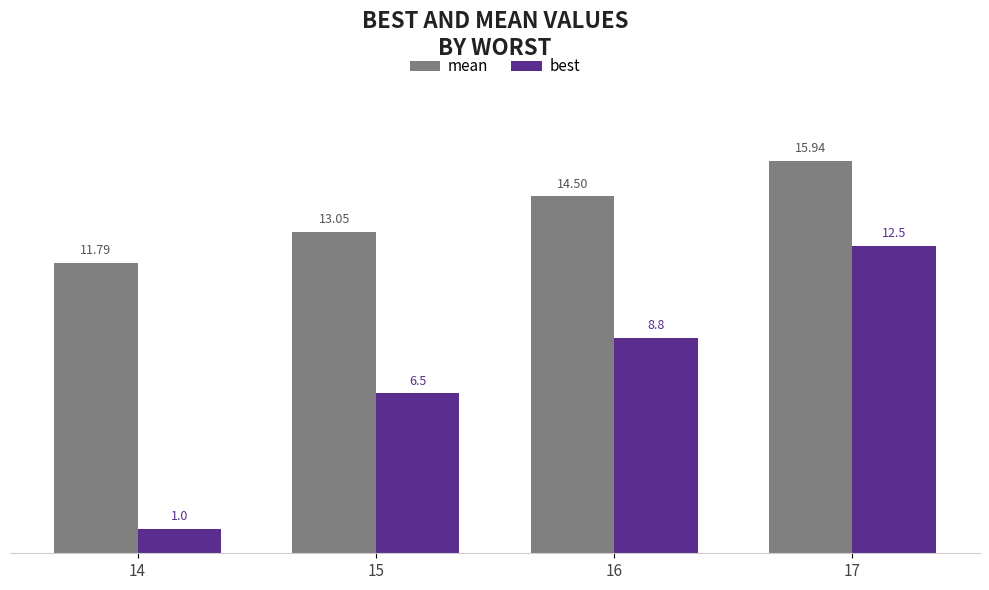

At which label does mean first exceed 14?

16